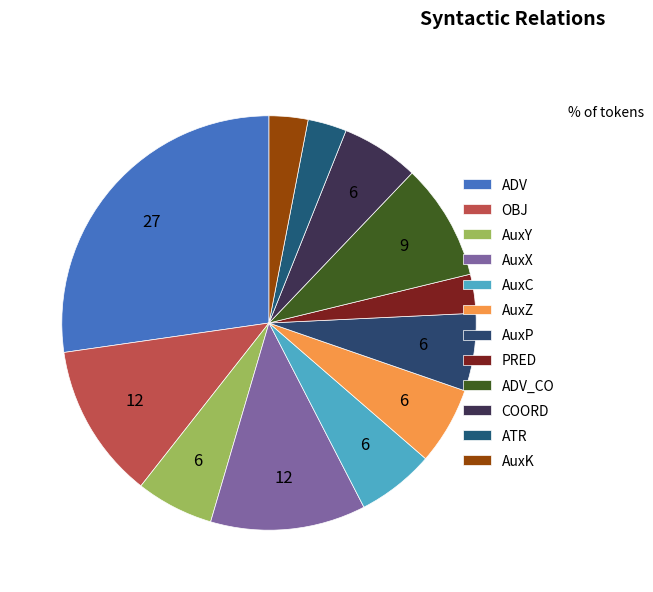

The AuxX slice represents 20% of the pie. True or false?

False